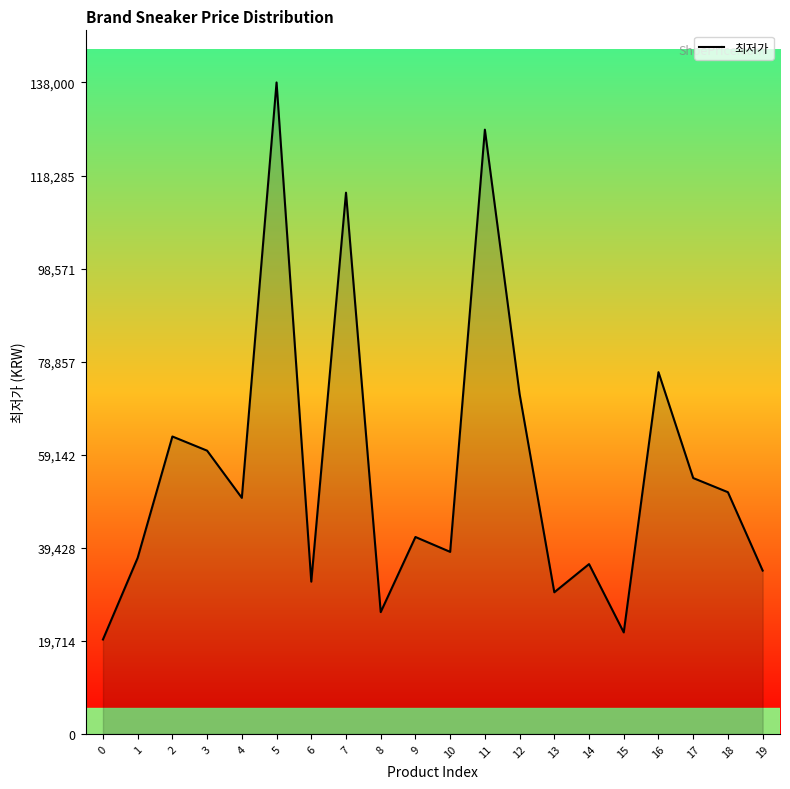

Where is the data nearest to the value 79000?

16